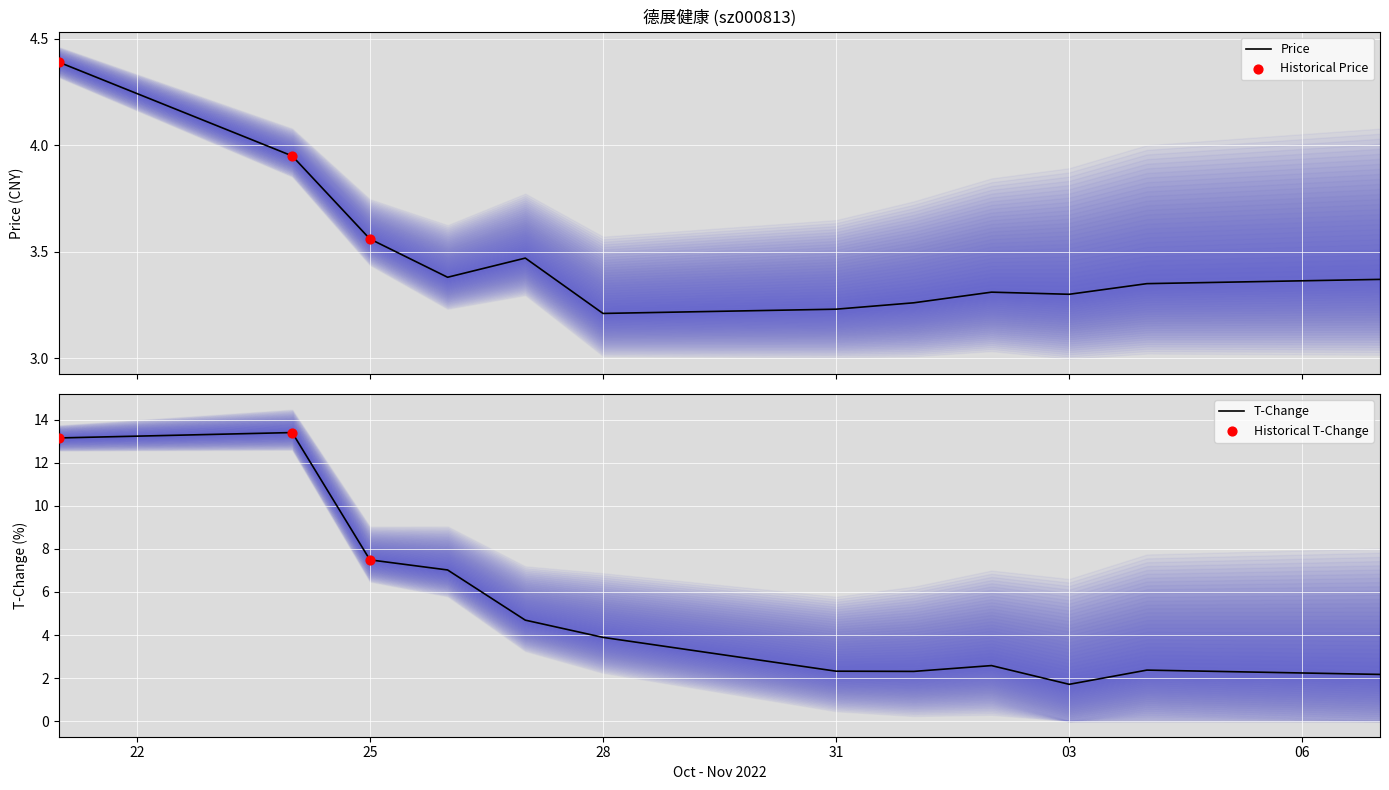

At how many categories does at least one series exceed 6?

4